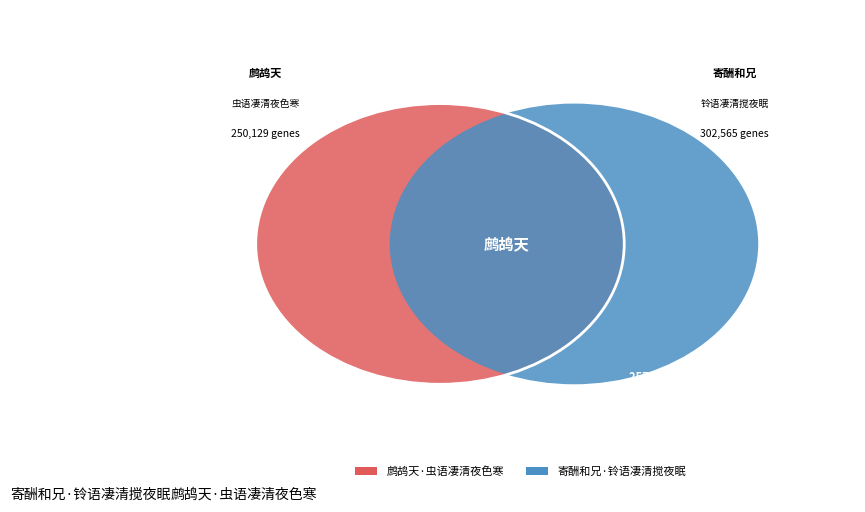

Is the sum of 鹧鸪天·虫语凄清夜色寒 and 寄酬和兄·铃语凄清搅夜眠 greater than half?

Yes